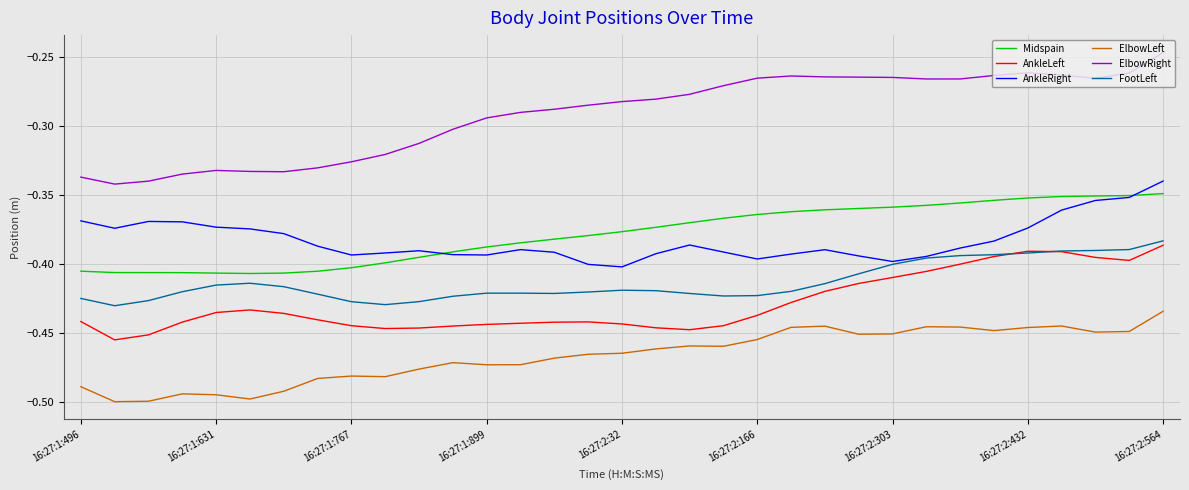

What is the difference between the second highest and minimum values in the Midspain series?

0.1